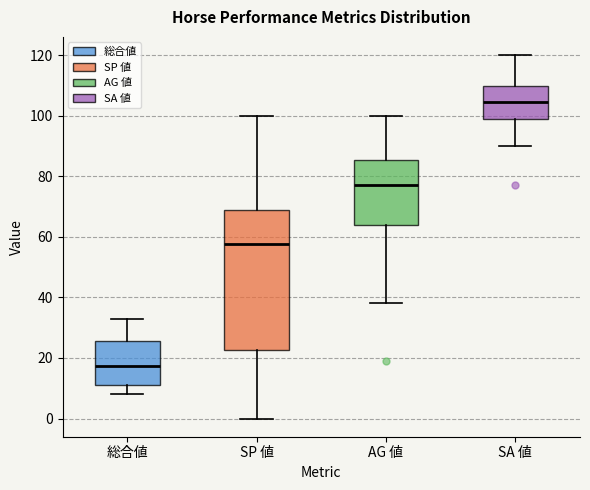

Reading left to right, transcribe this box plot: for each box, give where its median line is, the range the box spans, and where its two whiskers end, as read against the y-axis. The values are not printed on the chart, so give them approximately, as read against the axis.

総合値: median 18, box 12 to 26, whiskers 8 to 34
SP 値: median 58, box 22 to 68, whiskers 0 to 100
AG 値: median 78, box 64 to 86, whiskers 38 to 100
SA 値: median 104, box 100 to 110, whiskers 90 to 120